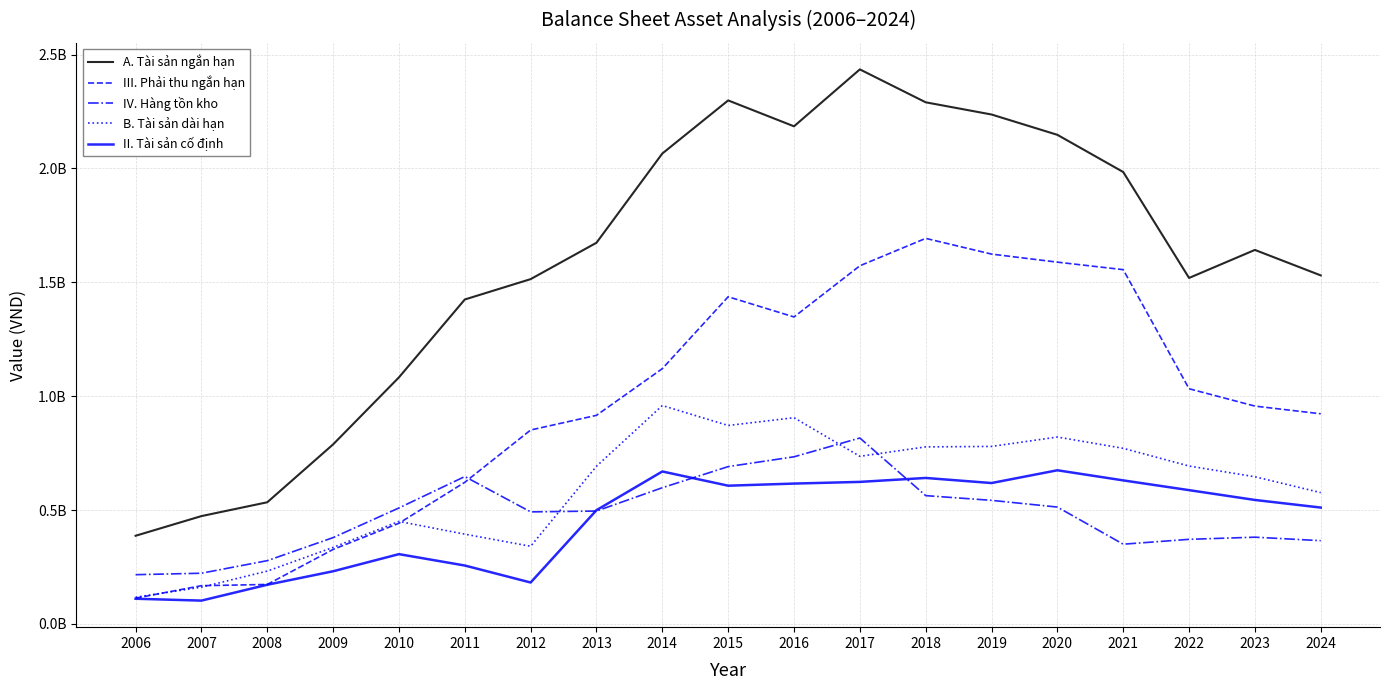

True or false: IV. Hàng tồn kho has a value of 385388627 at 2007.

False